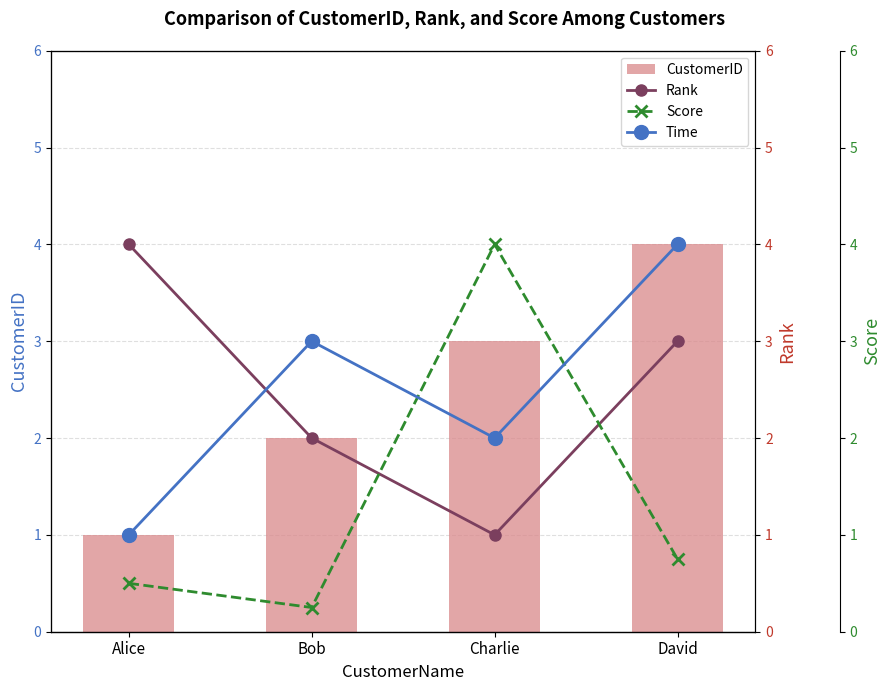

What is the difference between the maximum and second lowest values in the Rank series?

2.0